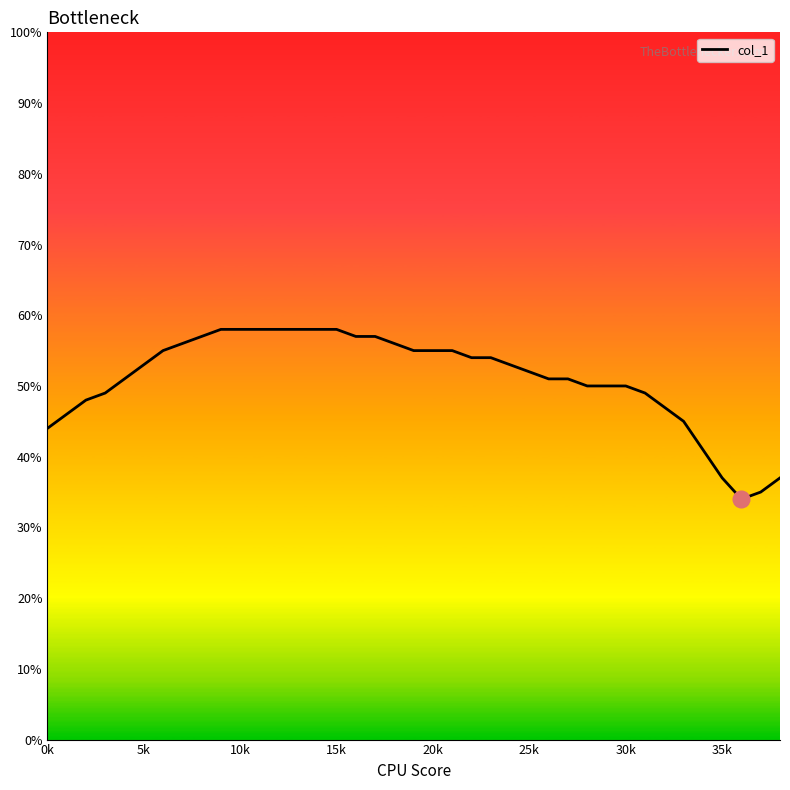

Reading left to right, list all the values displayed in this chart.

44	46	48	49	51	53	55	56	57	58	58	58	58	58	58	58	57	57	56	55	55	55	54	54	53	52	51	51	50	50	50	49	47	45	41	37	34	35	37